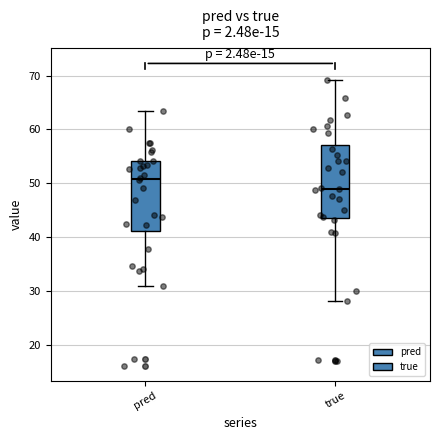

Reading left to right, transcribe this box plot: for each box, give where its median line is, the range the box spans, and where its two whiskers end, as read against the y-axis. The values are not printed on the chart, so give them approximately, as read against the axis.

pred: median 51, box 41 to 54, whiskers 31 to 63
true: median 49, box 44 to 57, whiskers 28 to 69